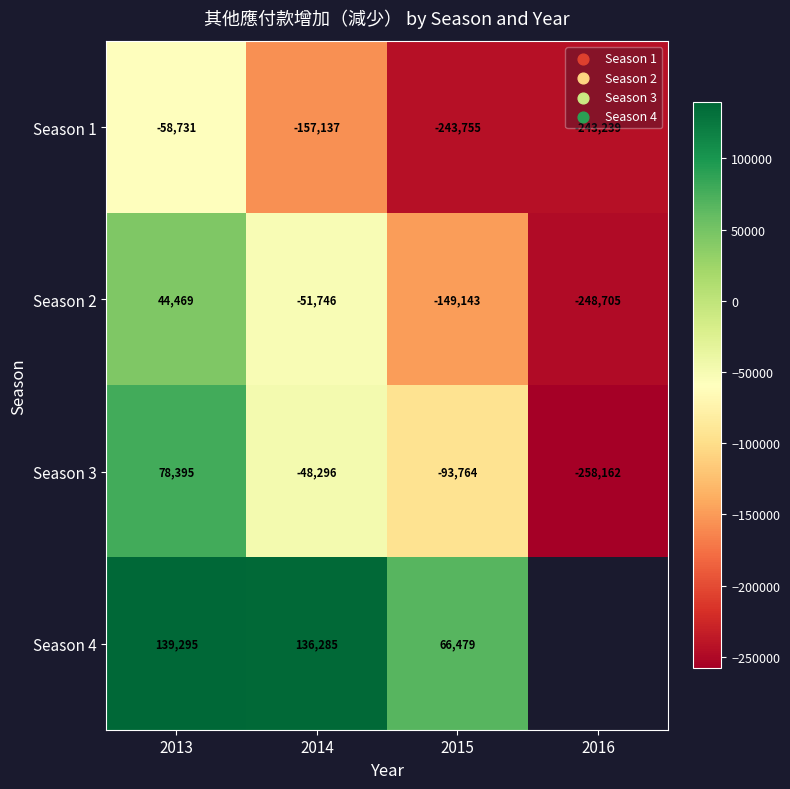

Which category has the highest value across all series?

2013